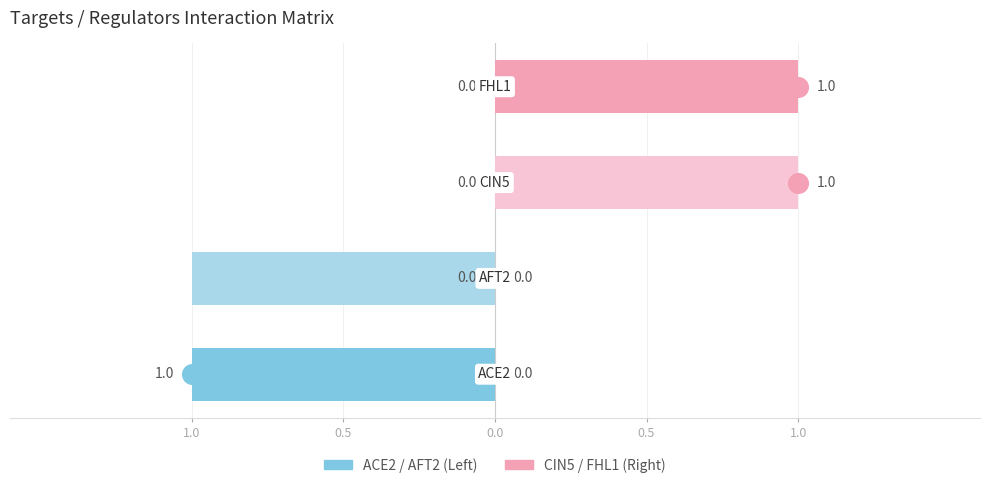

Is the value of ACE2 at 0.5 greater than the value of FHL1 at 0.0?

No